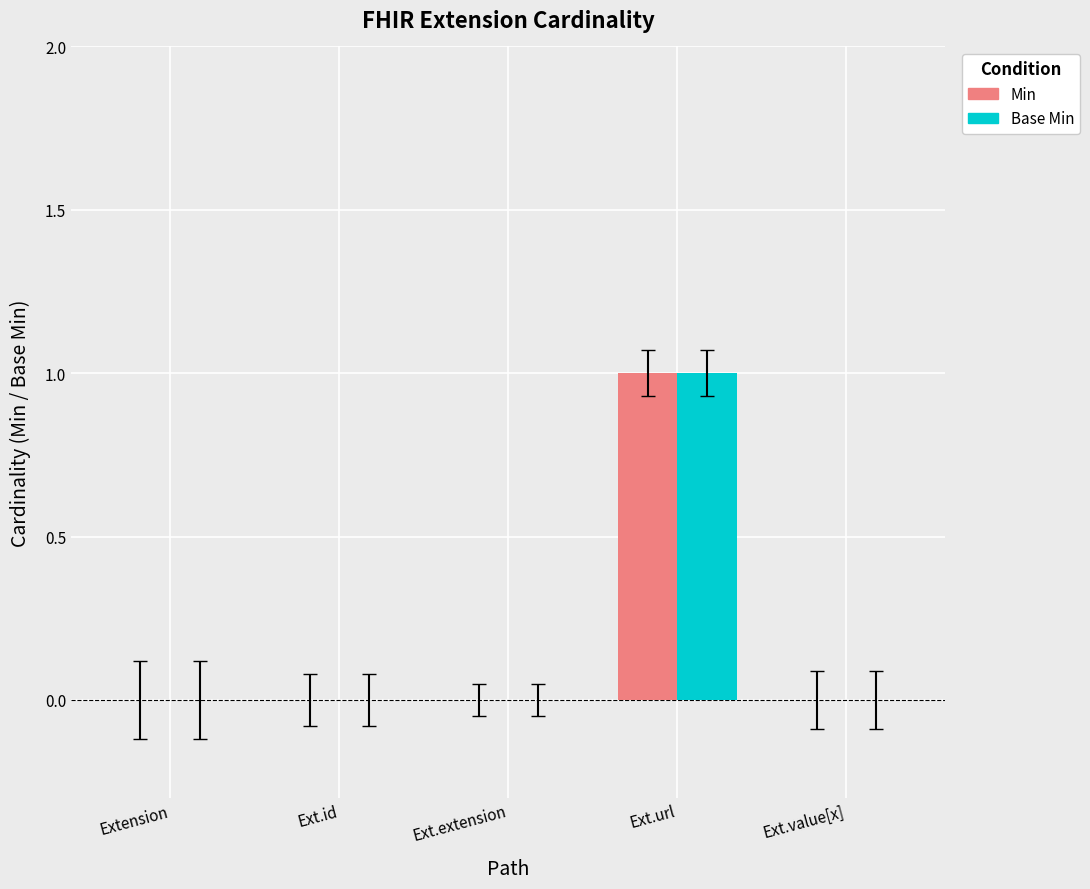

What are all the series names shown in the legend?

Min, Base Min